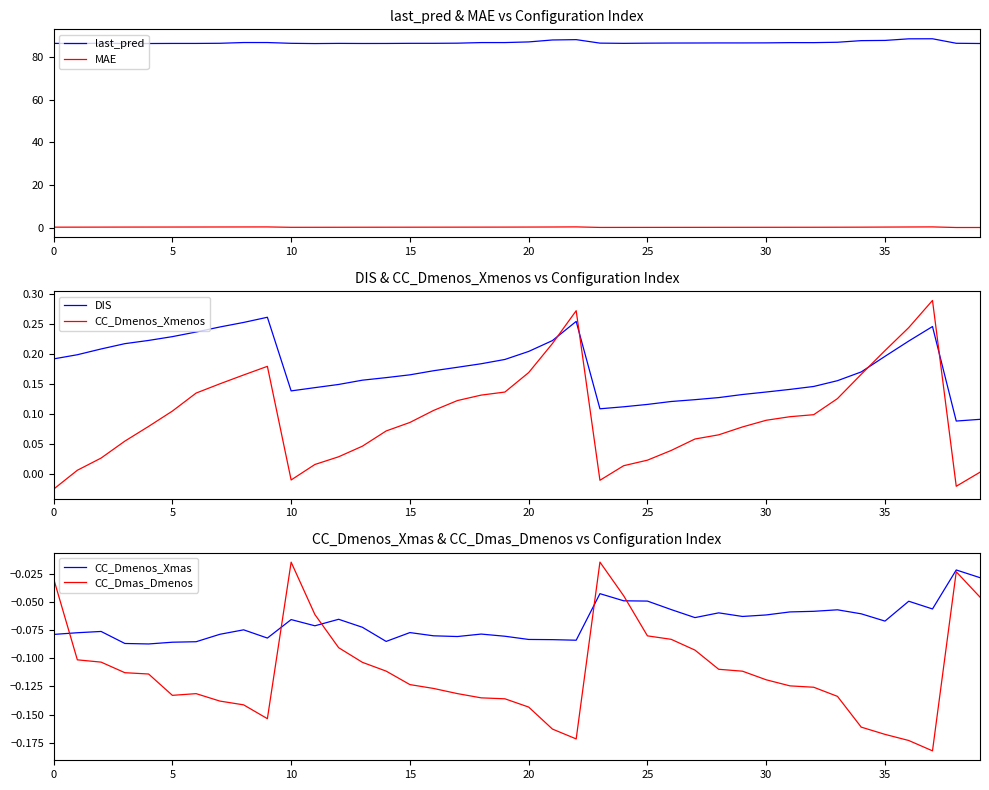

Is it true that CC_Dmenos_Xmenos equals 0.1 at 9?

False